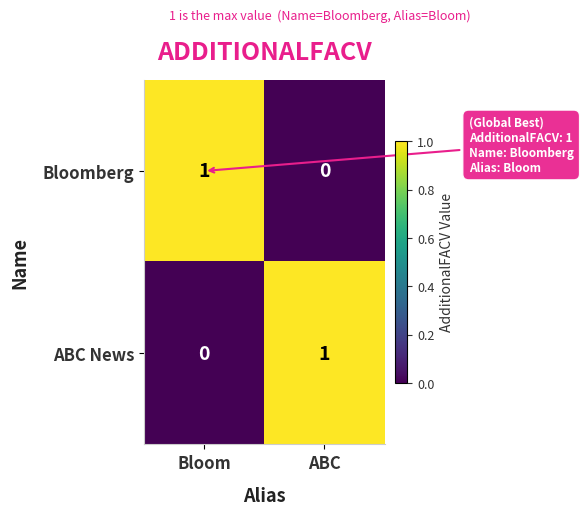

At which label does ABC News reach its peak?

ABC